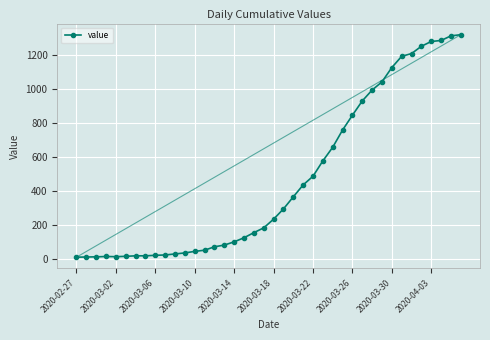

What is the maximum value shown in the chart?

1319